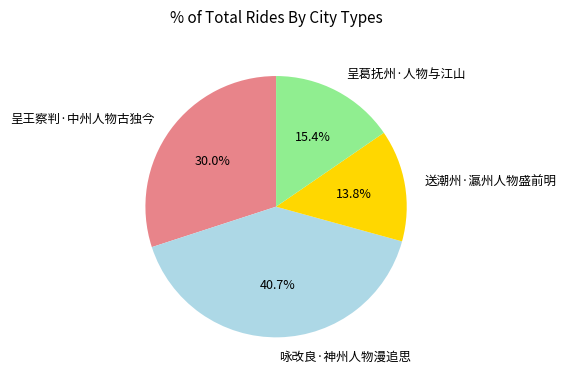

What percentage is the 呈葛抚州·人物与江山 slice, to the nearest percent?

15%